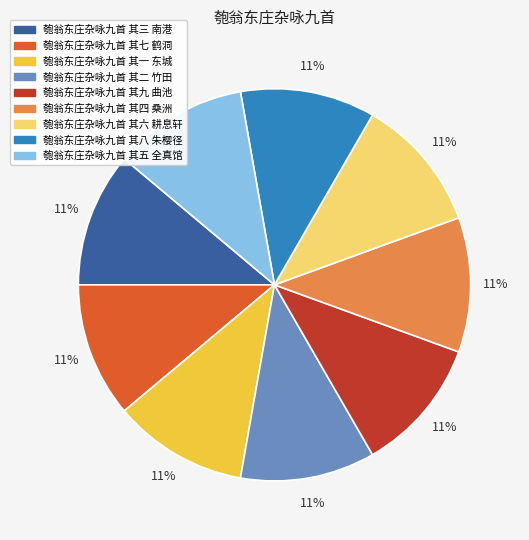

Is there a majority slice in this chart?

No